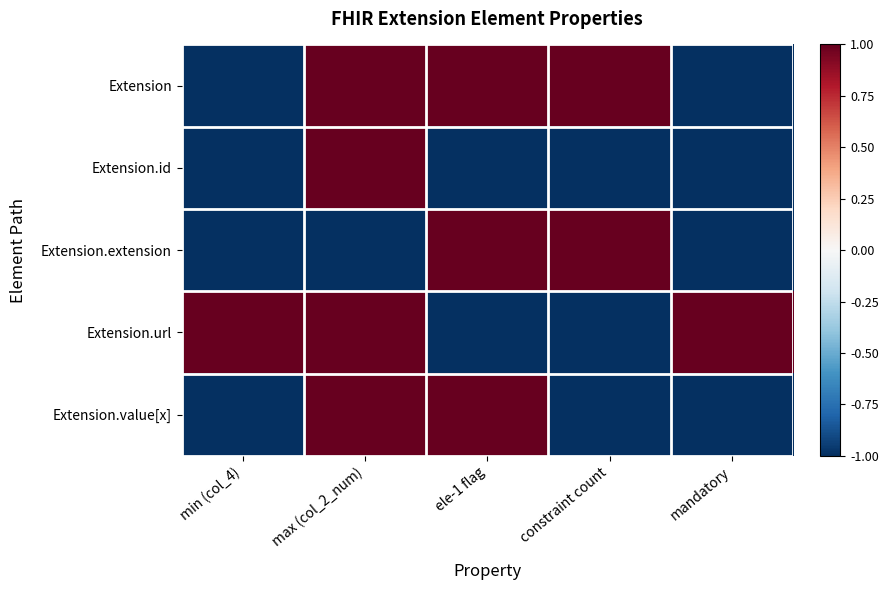

Rank the series by their maximum value, from lowest to highest.

Extension, Extension.id, Extension.extension, Extension.url, Extension.value[x]